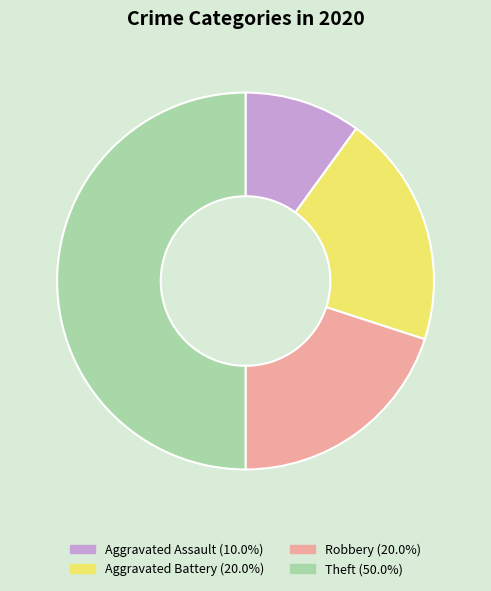

The Aggravated Battery slice represents 34% of the pie. True or false?

False